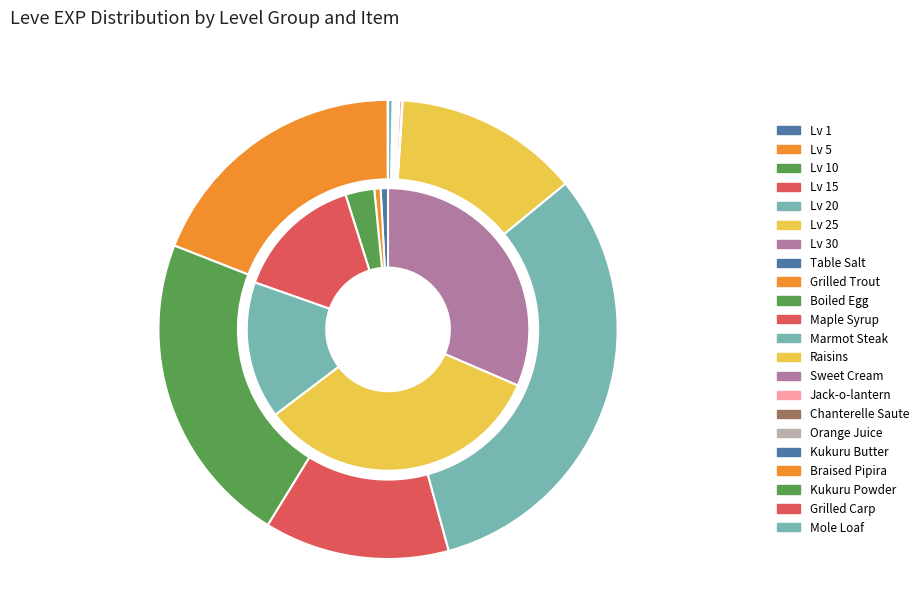

What percentage is NOT represented by Level 5?

98.8%